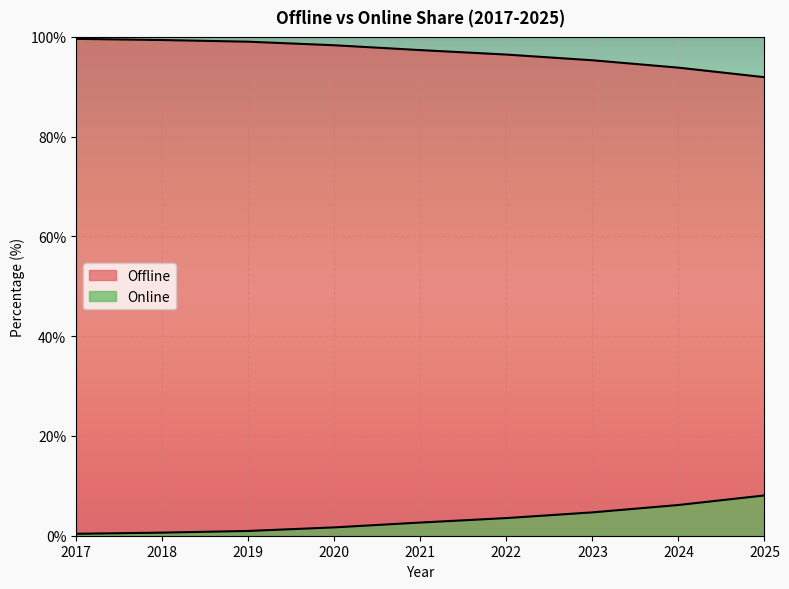

Is the value of Online at 2021 greater than the value of Offline at 2017?

No